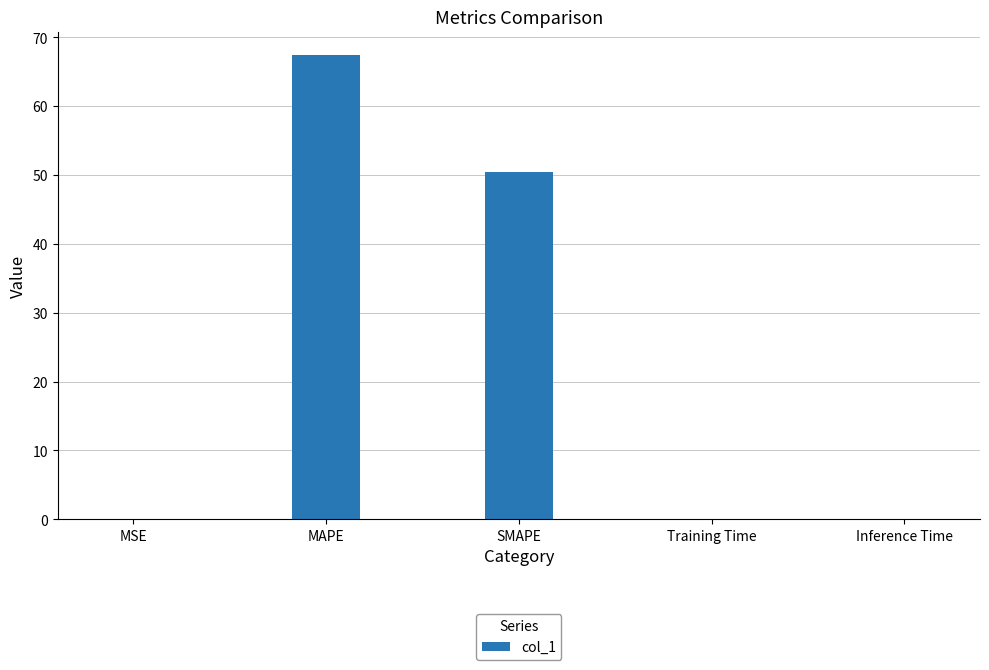

Which category has the highest value across all series?

MAPE